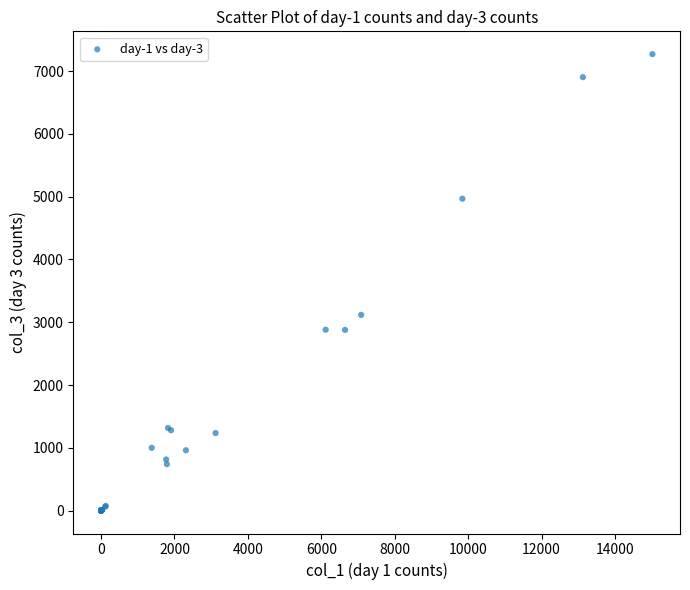

What Y value in the scatter plot is closest to 3635?

3118